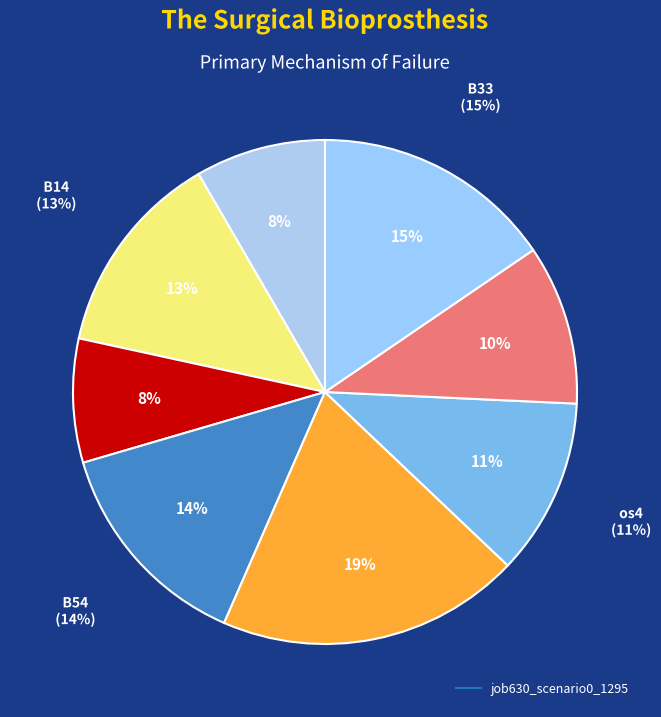

True or false: in27 accounts for 8% of the total.

True